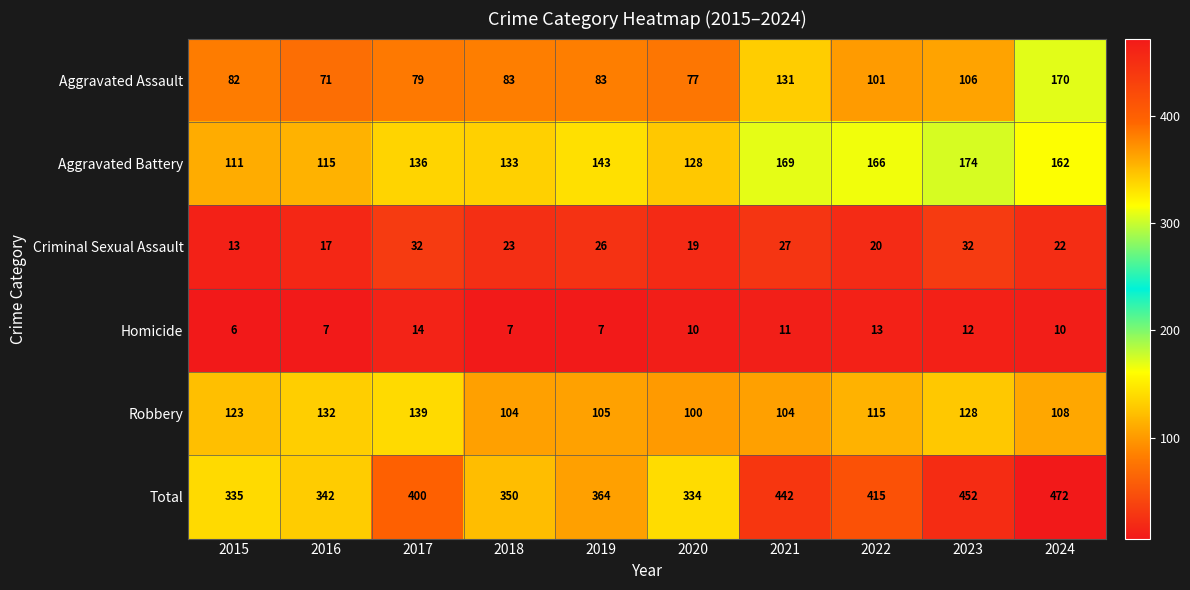

The Homicide series shows 5 at 2018. True or false?

False